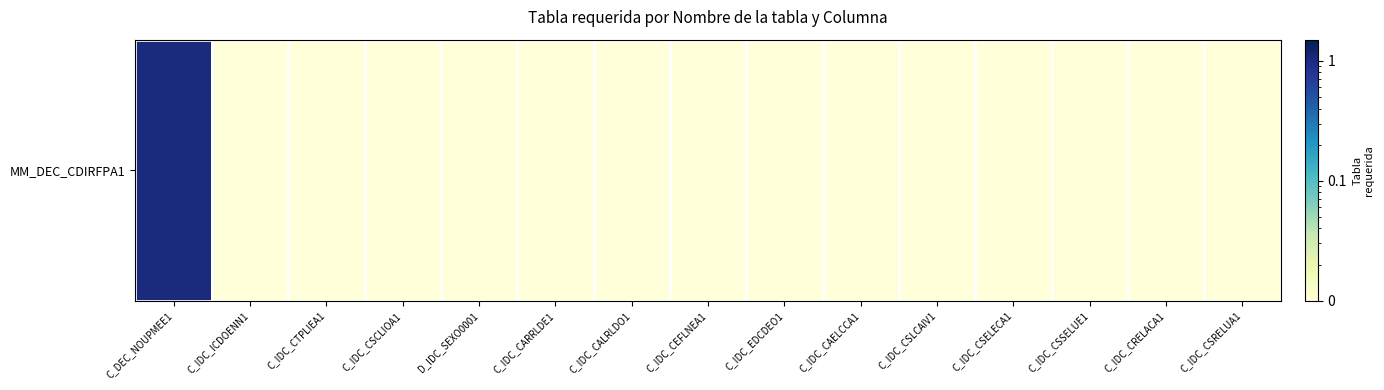

Rank the categories by value from highest to lowest.

C_DEC_NOUPMEE1, C_IDC_ICDOENN1, C_IDC_CTPLIEA1, C_IDC_CSCLIOA1, D_IDC_SEXO0001, C_IDC_CARRLDE1, C_IDC_CALRLDO1, C_IDC_CEFLNEA1, C_IDC_EDCDEO1, C_IDC_CAELCCA1, C_IDC_CSLCAIV1, C_IDC_CSELECA1, C_IDC_CSSELUE1, C_IDC_CRELACA1, C_IDC_CSRELUA1